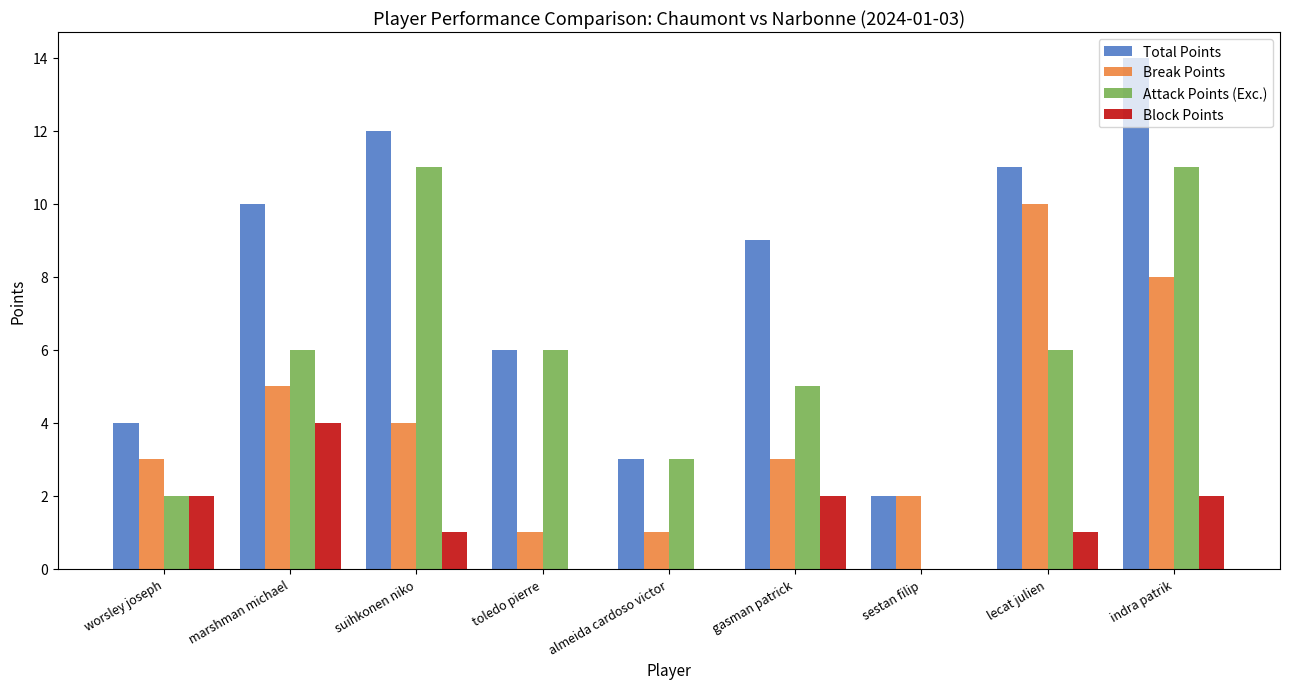

How many distinct data groups are displayed?

4